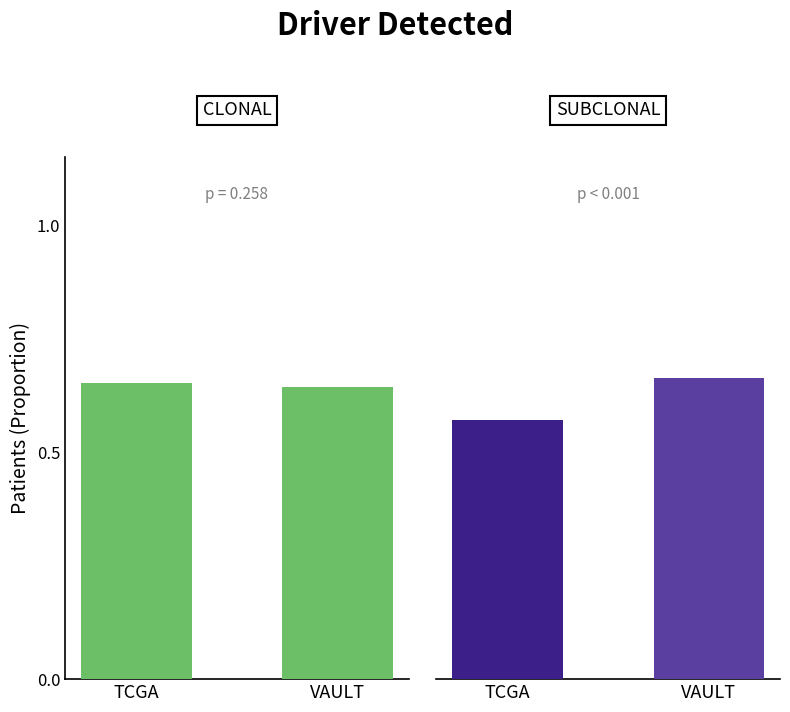

What is the average value?

0.6